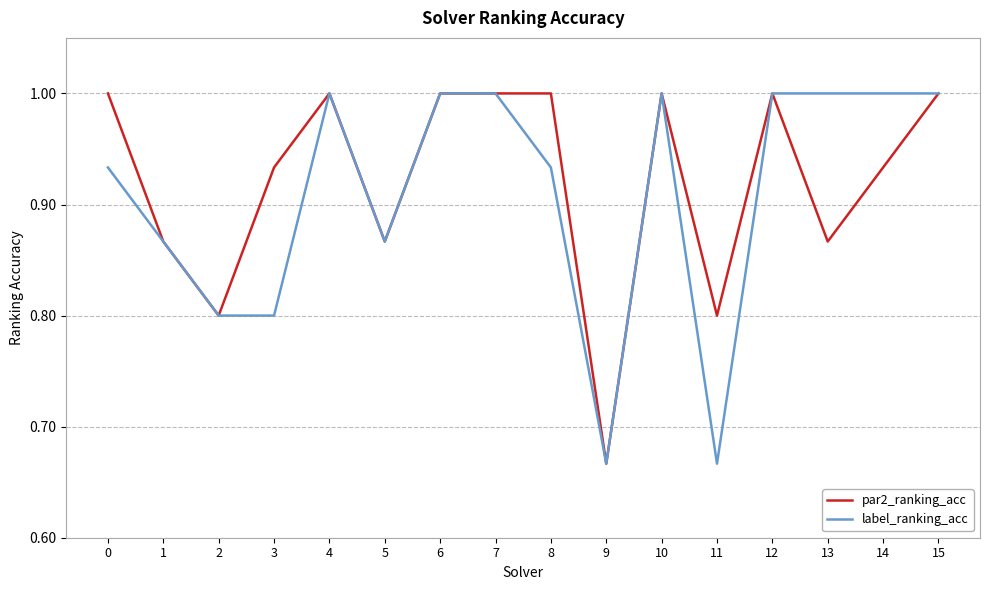

What is the approximate value of par2_ranking_acc at 15?

1.0